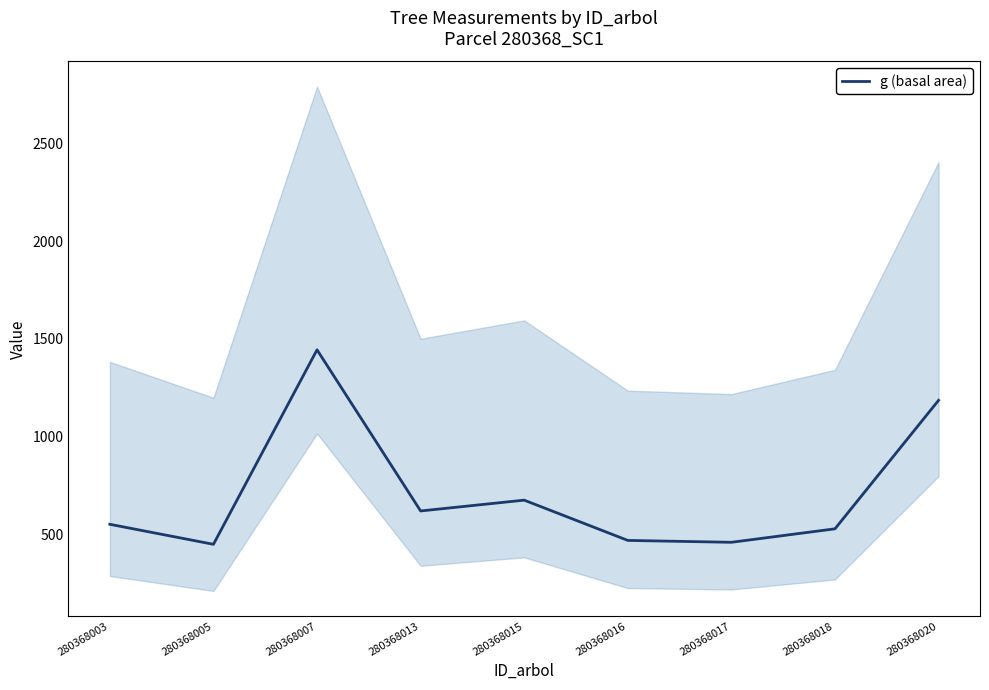

What is the value of the 9th point from the left?

1184.8